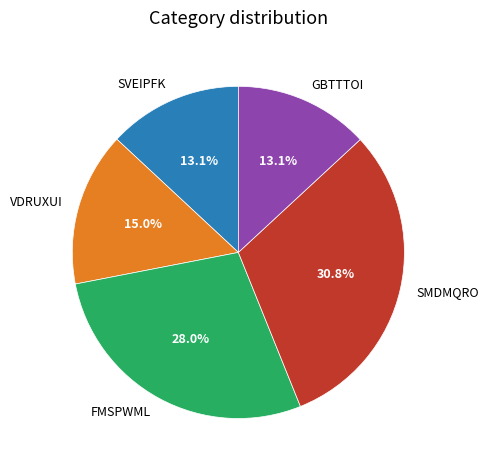

Is GBTTTOI the majority of the pie?

No